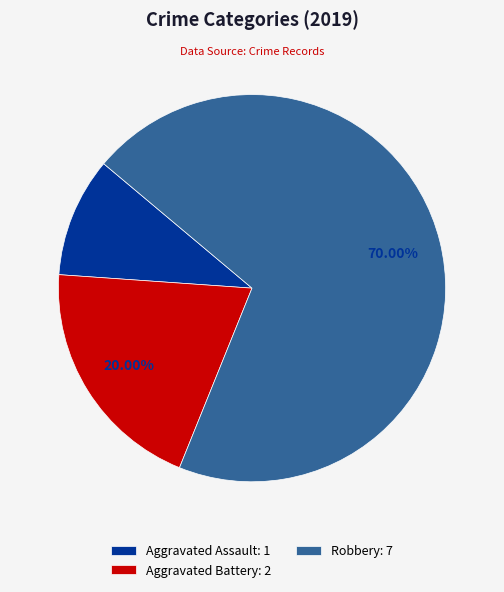

Rank the categories by value from lowest to highest.

Aggravated Assault, Aggravated Battery, Robbery